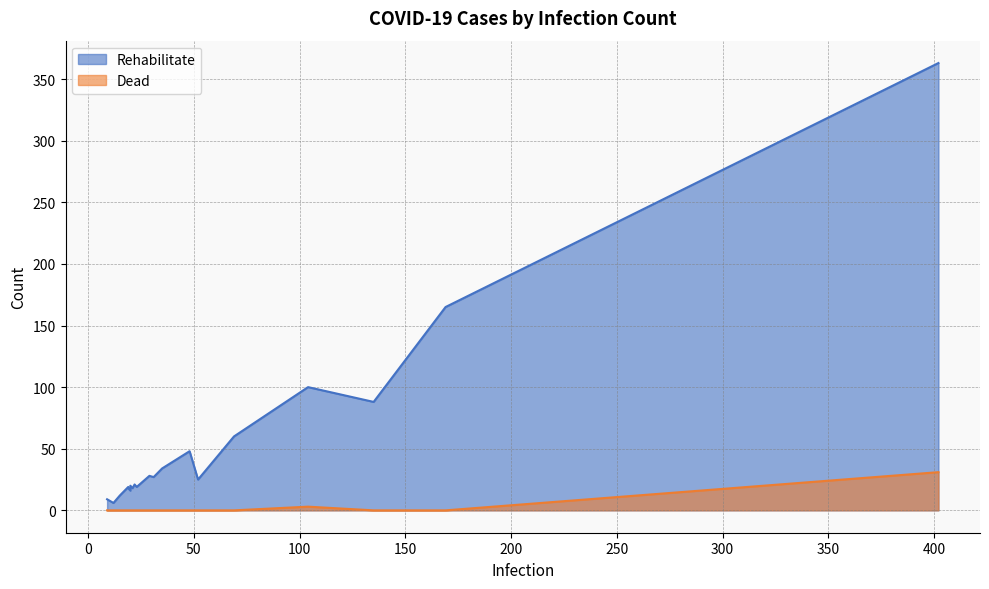

What is the sum of all Rehabilitate values?

1096